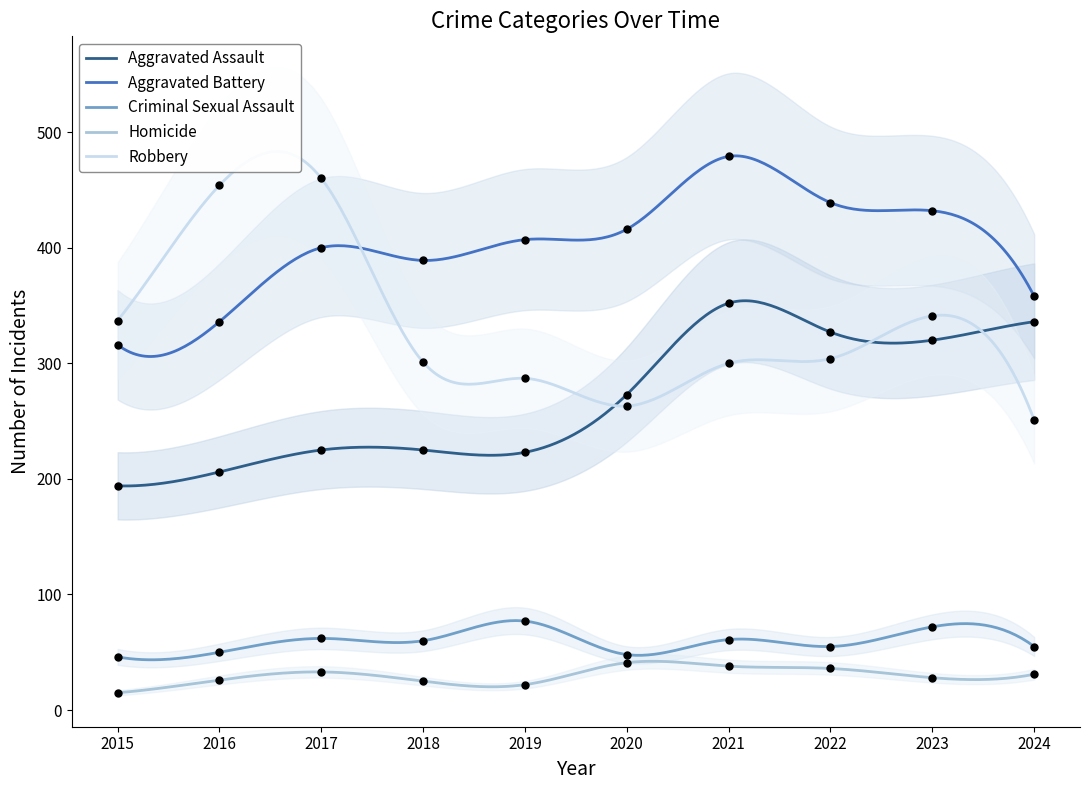

Is the value of Criminal Sexual Assault at 2021 greater than the value of Aggravated Assault at 2019?

No